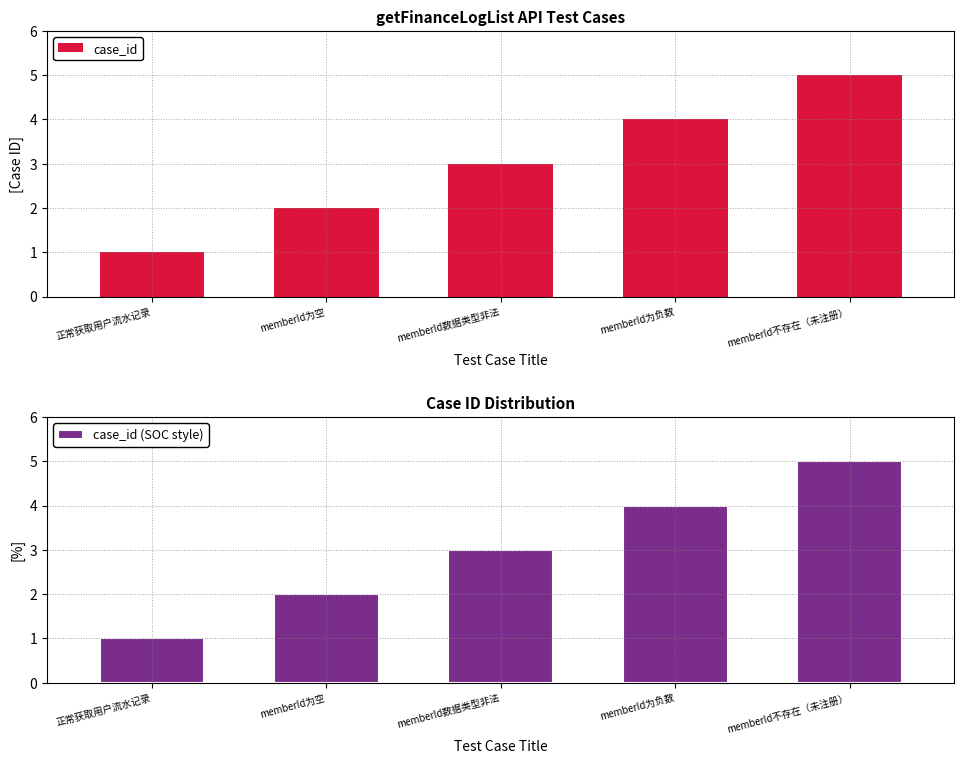

How many data points in case_id (SOC style) are above 3?

2